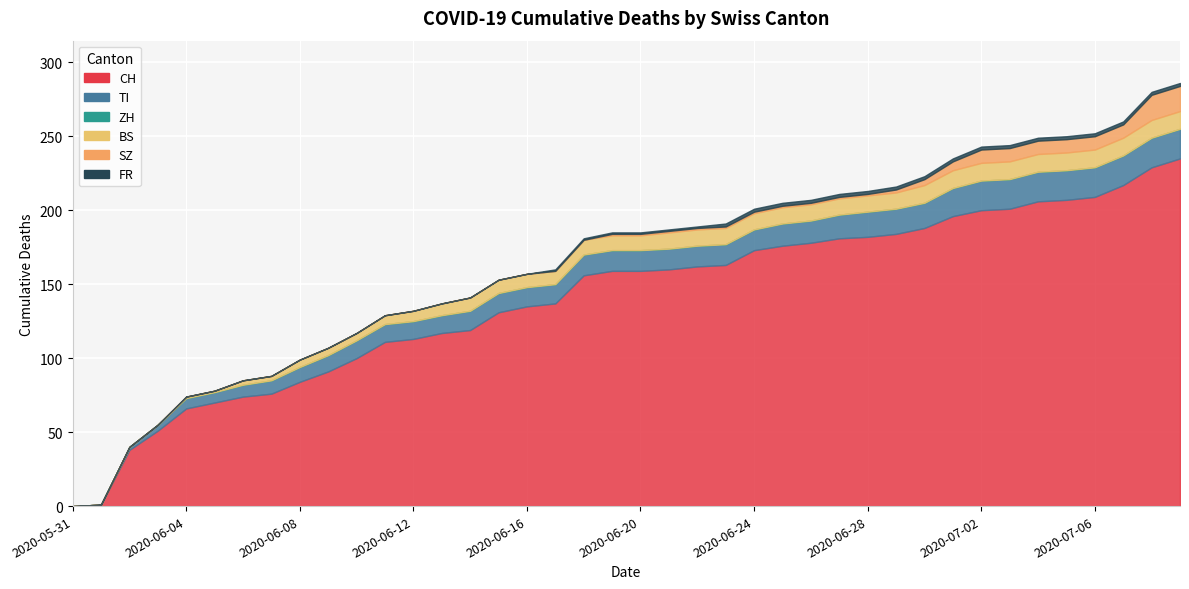

At which label does SZ reach its peak?

2020-07-08